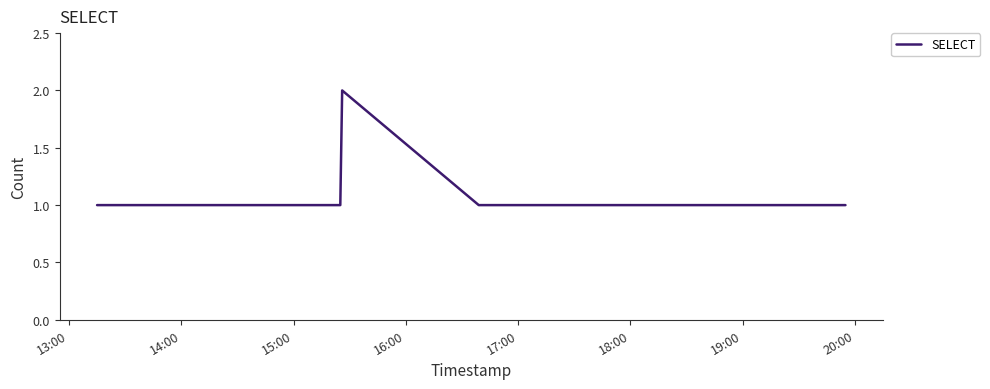

True or false: the data has more than 2 interior local peaks.

False